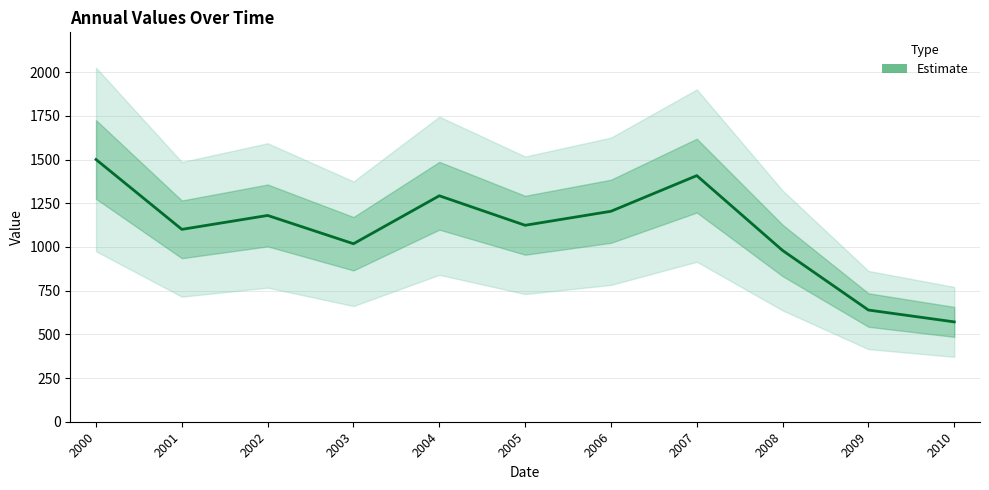

Which category has the highest value across all series?

2000